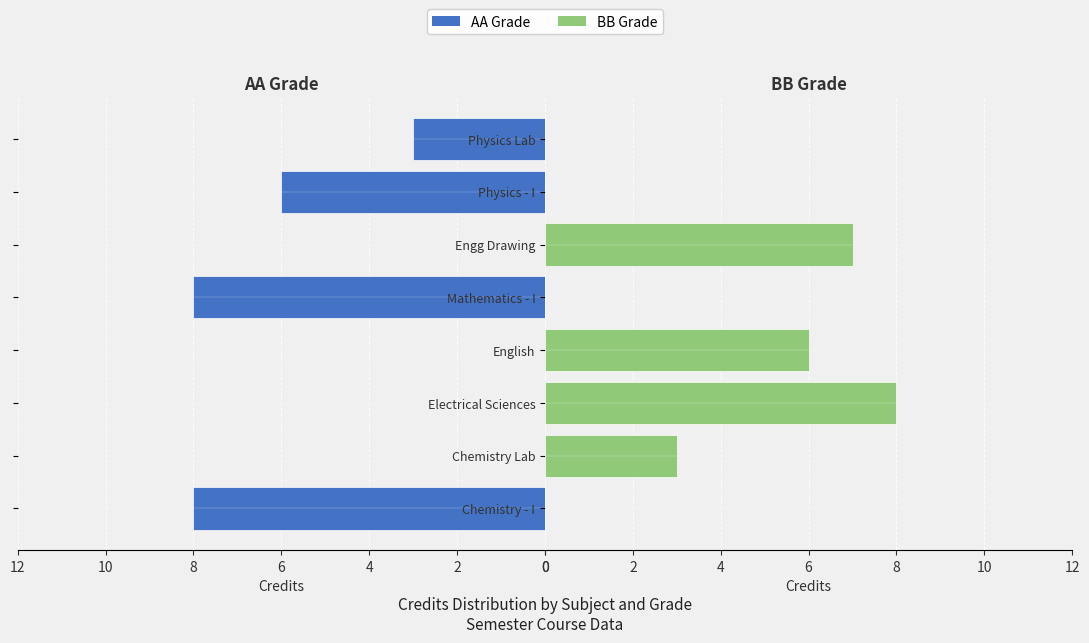

Which series has the largest total across all categories?

AA Grade